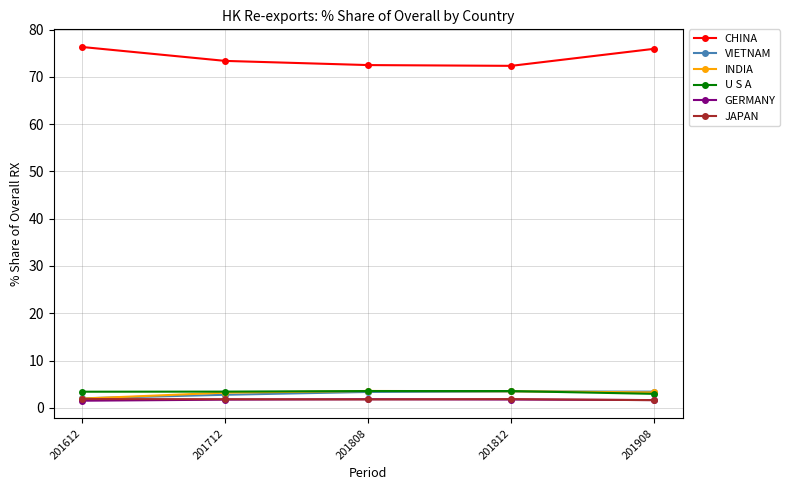

What is the difference between the GERMANY values at 201612 and 201808?

0.3